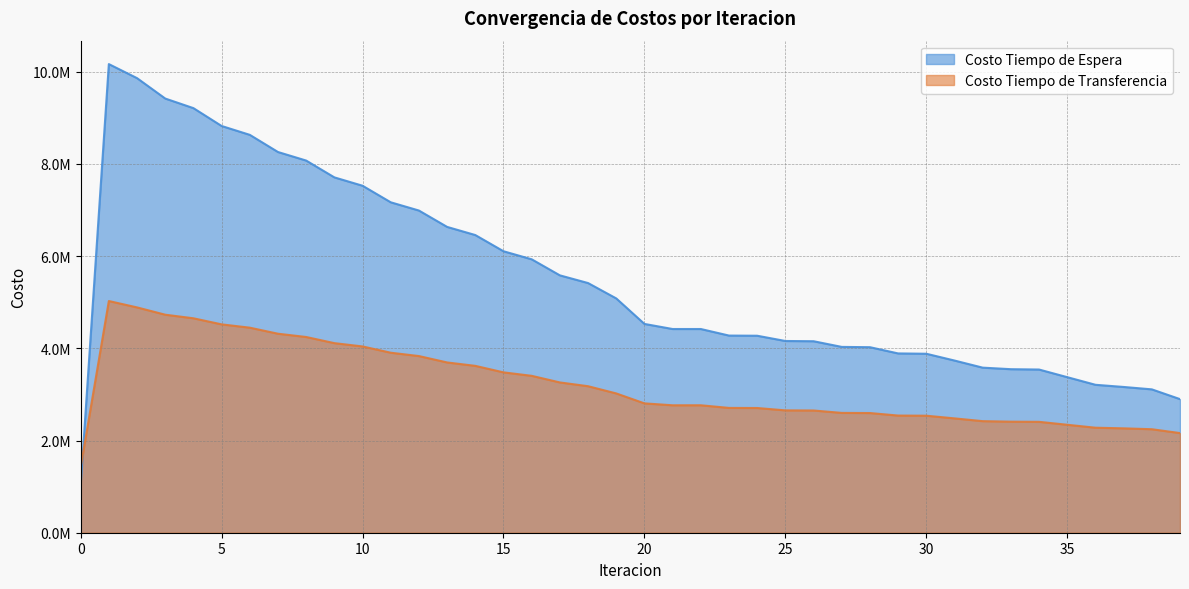

At which label does Costo Tiempo de Transferencia reach its peak?

1